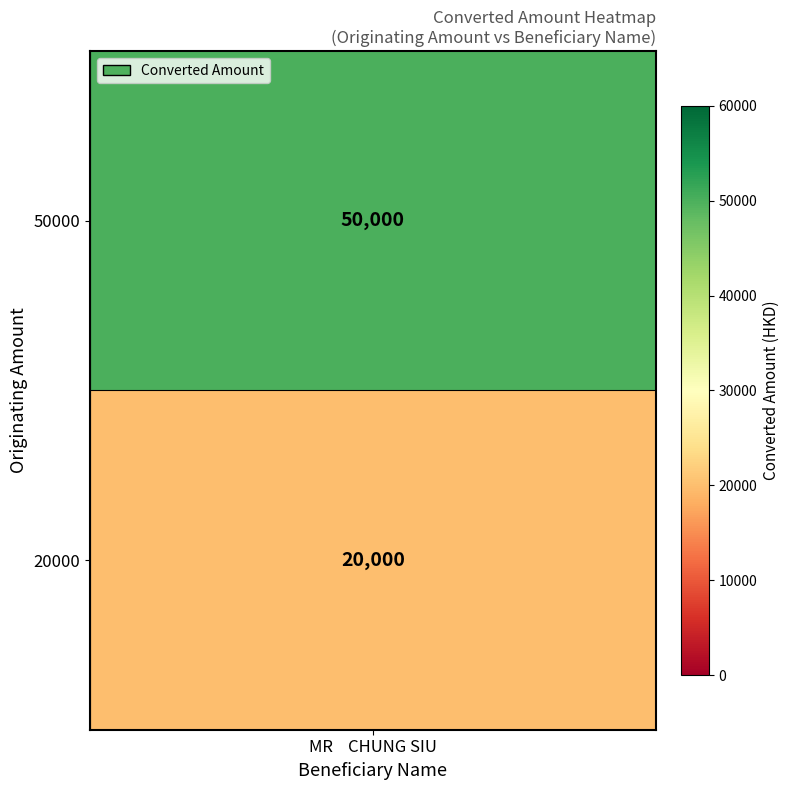

What is the difference between the values at 0 and 1?

30000